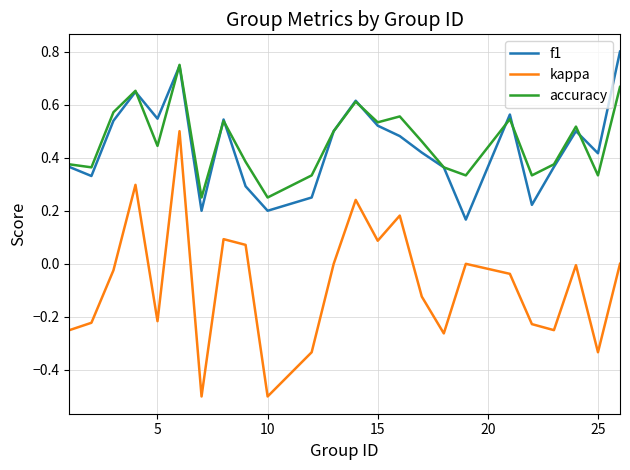

What is the minimum value for kappa?

-0.5